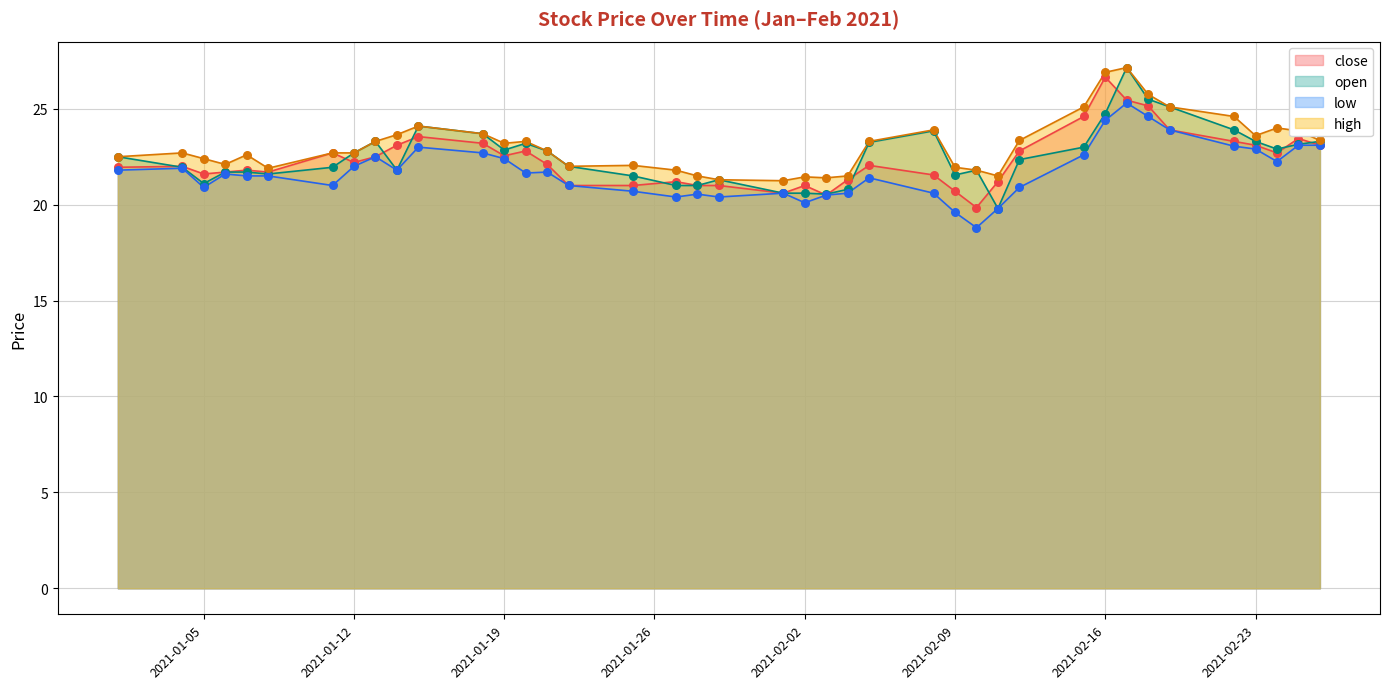

What are all the series names shown in the legend?

close, open, low, high